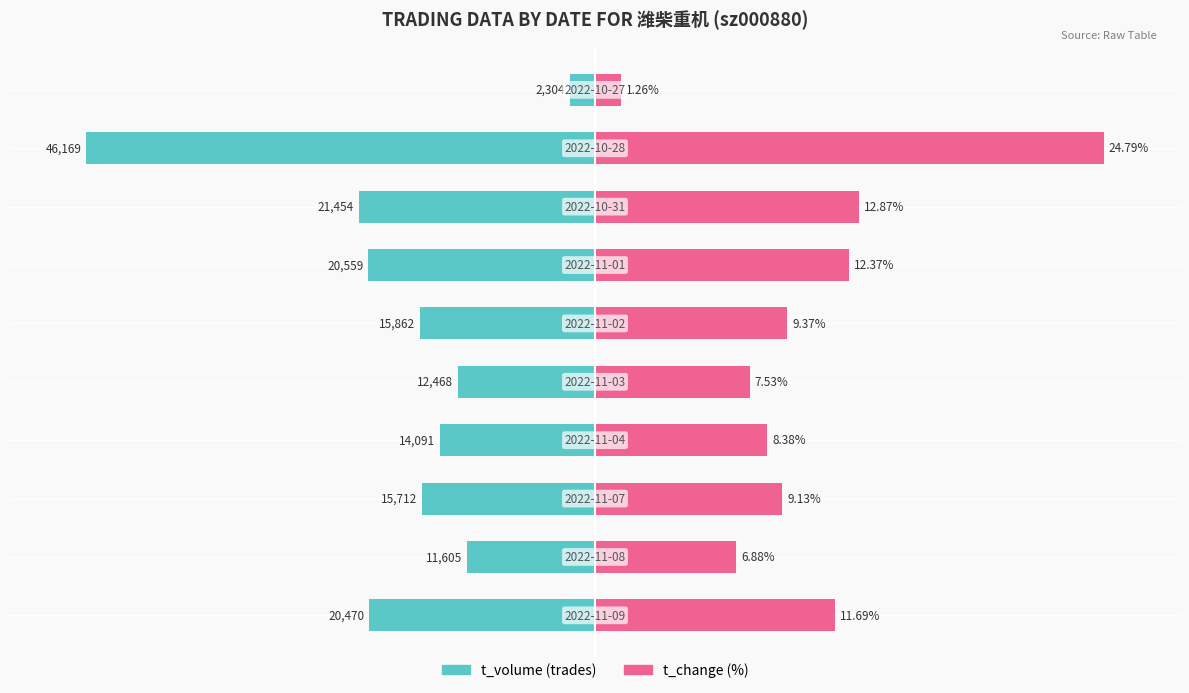

What are all the series names shown in the legend?

t_volume, t_change